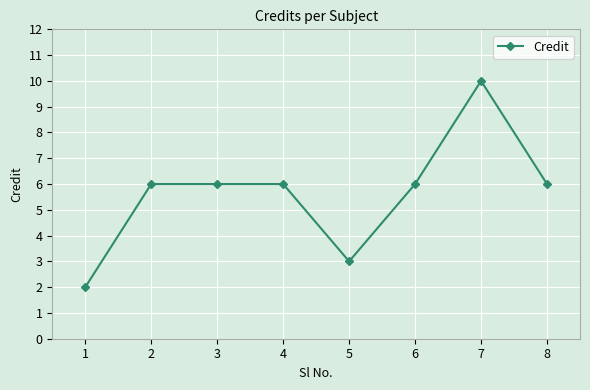

What is the change in value from 1 to 8?

+4